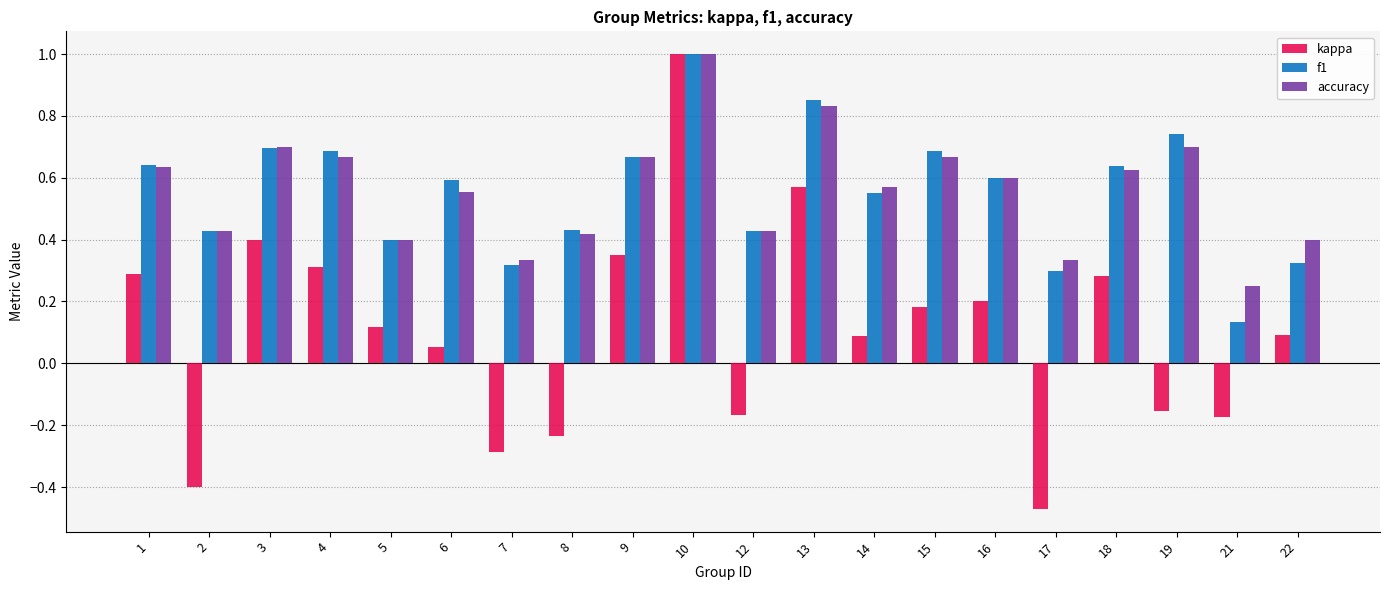

Which label corresponds to the largest value in the chart?

10